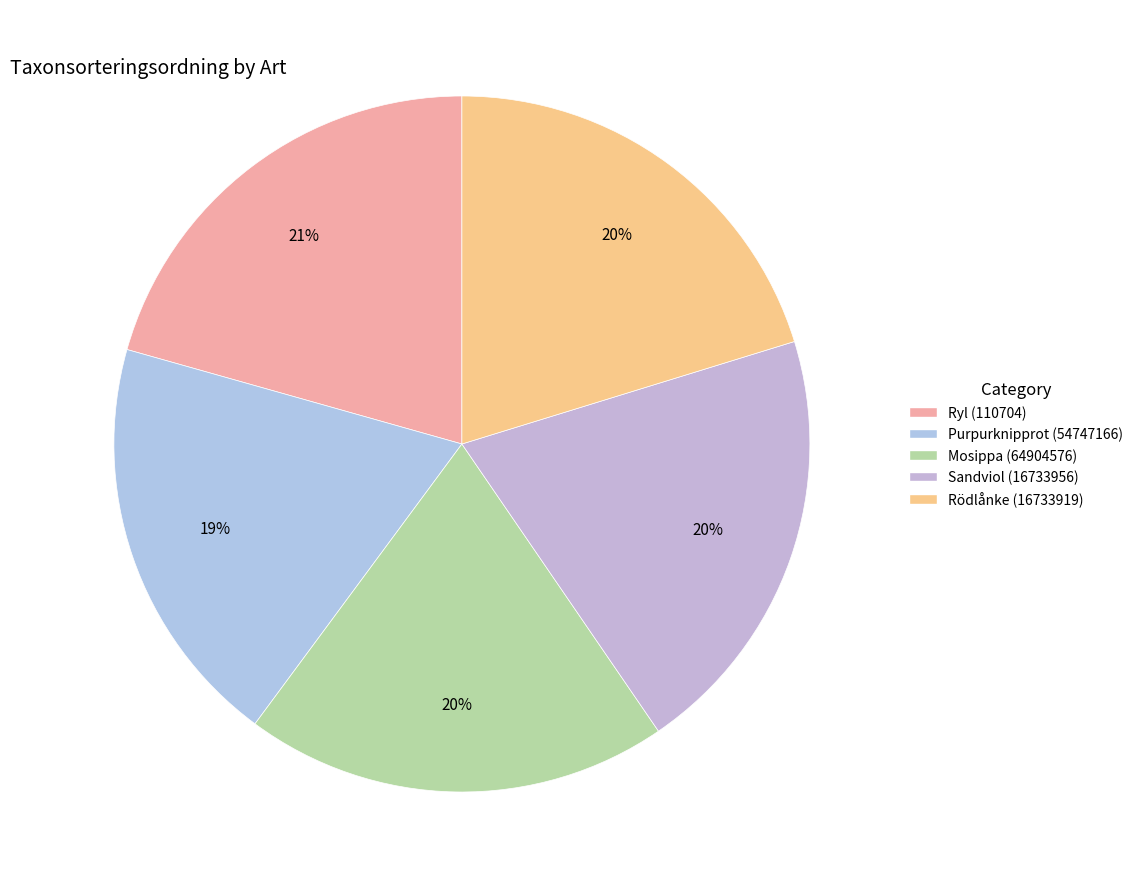

What percentage is the Ryl (110704) slice, to the nearest percent?

21%